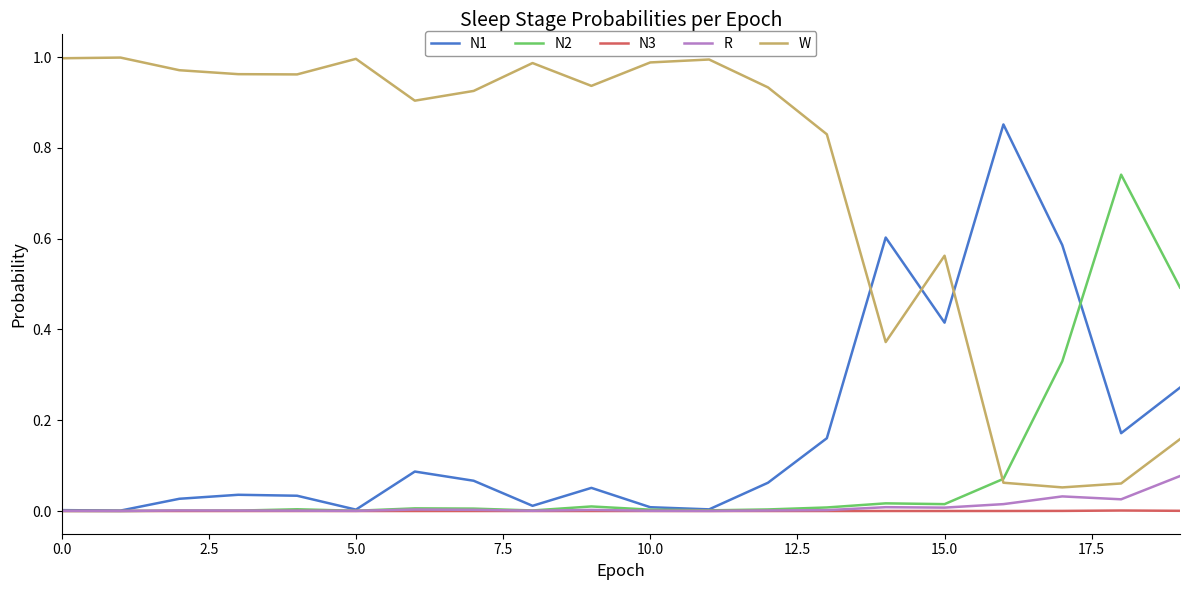

List the series in order of their peak value, lowest first.

N3, R, N2, N1, W